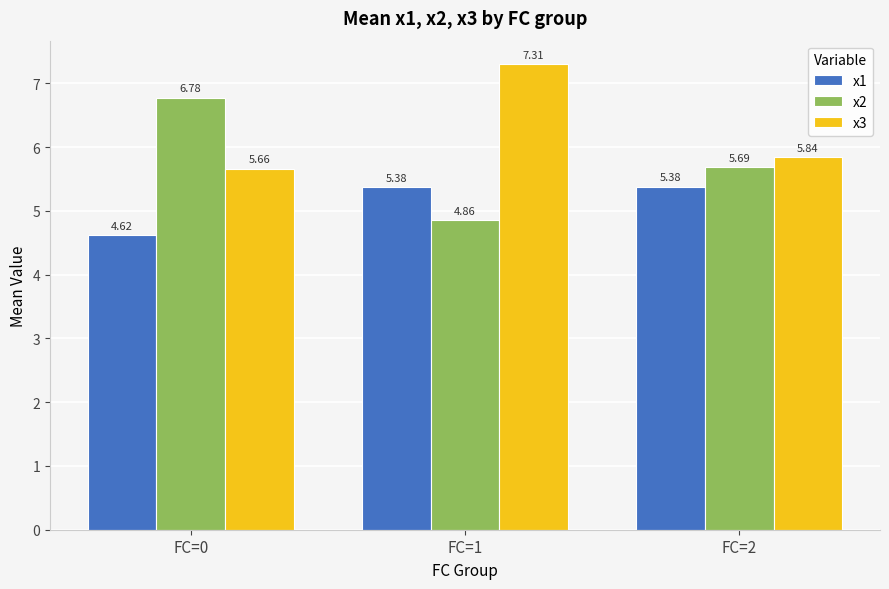

What is the minimum value for x1?

4.6